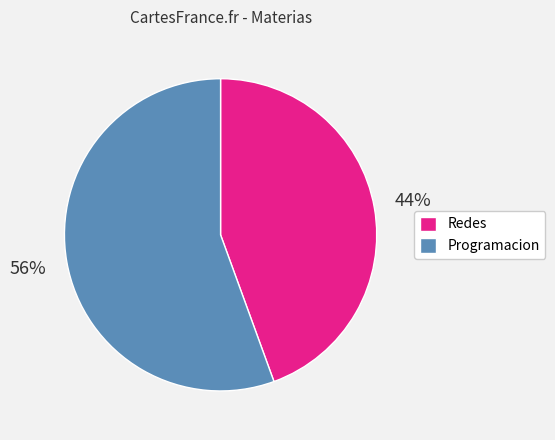

Is the sum of Programacion and Redes greater than half?

Yes